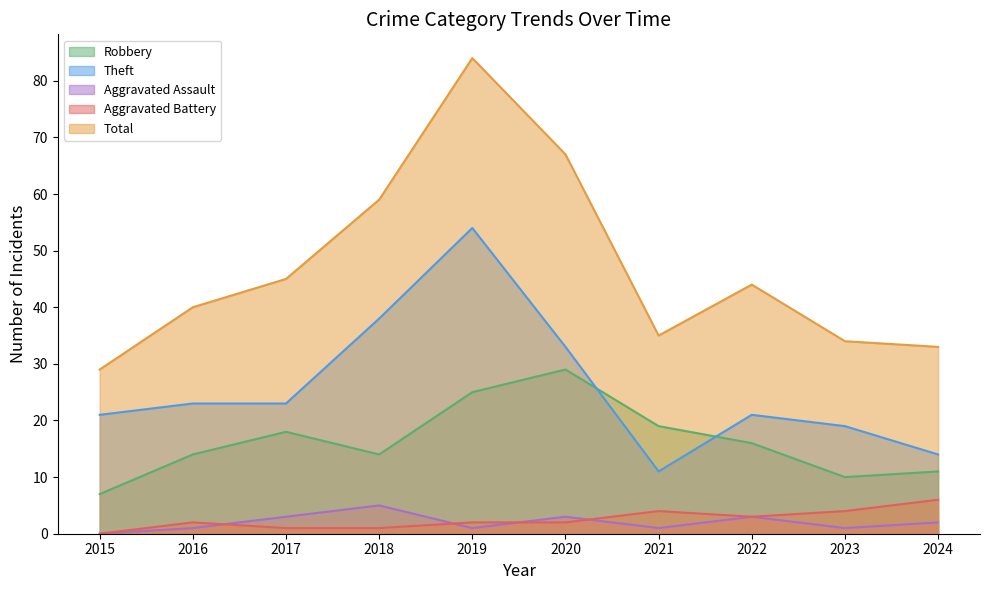

Is it true that Total equals 29 at 2015?

True